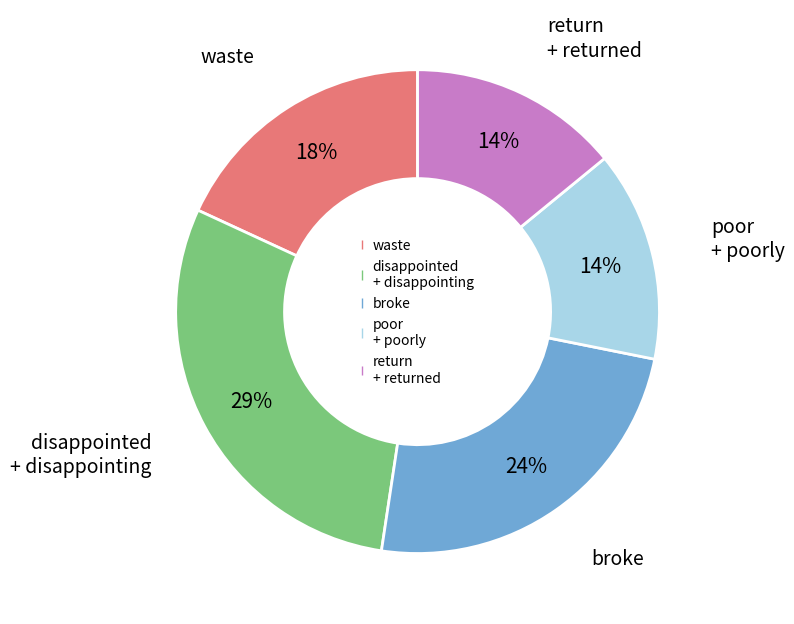

To the nearest percent, what is the average slice percentage?

20%